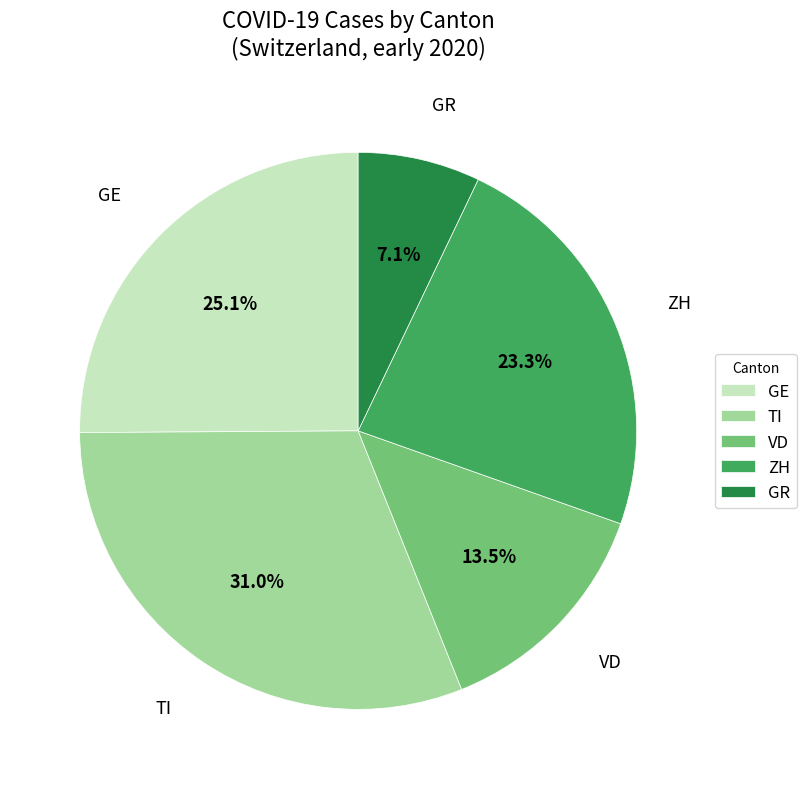

How many segments does this pie chart have?

5